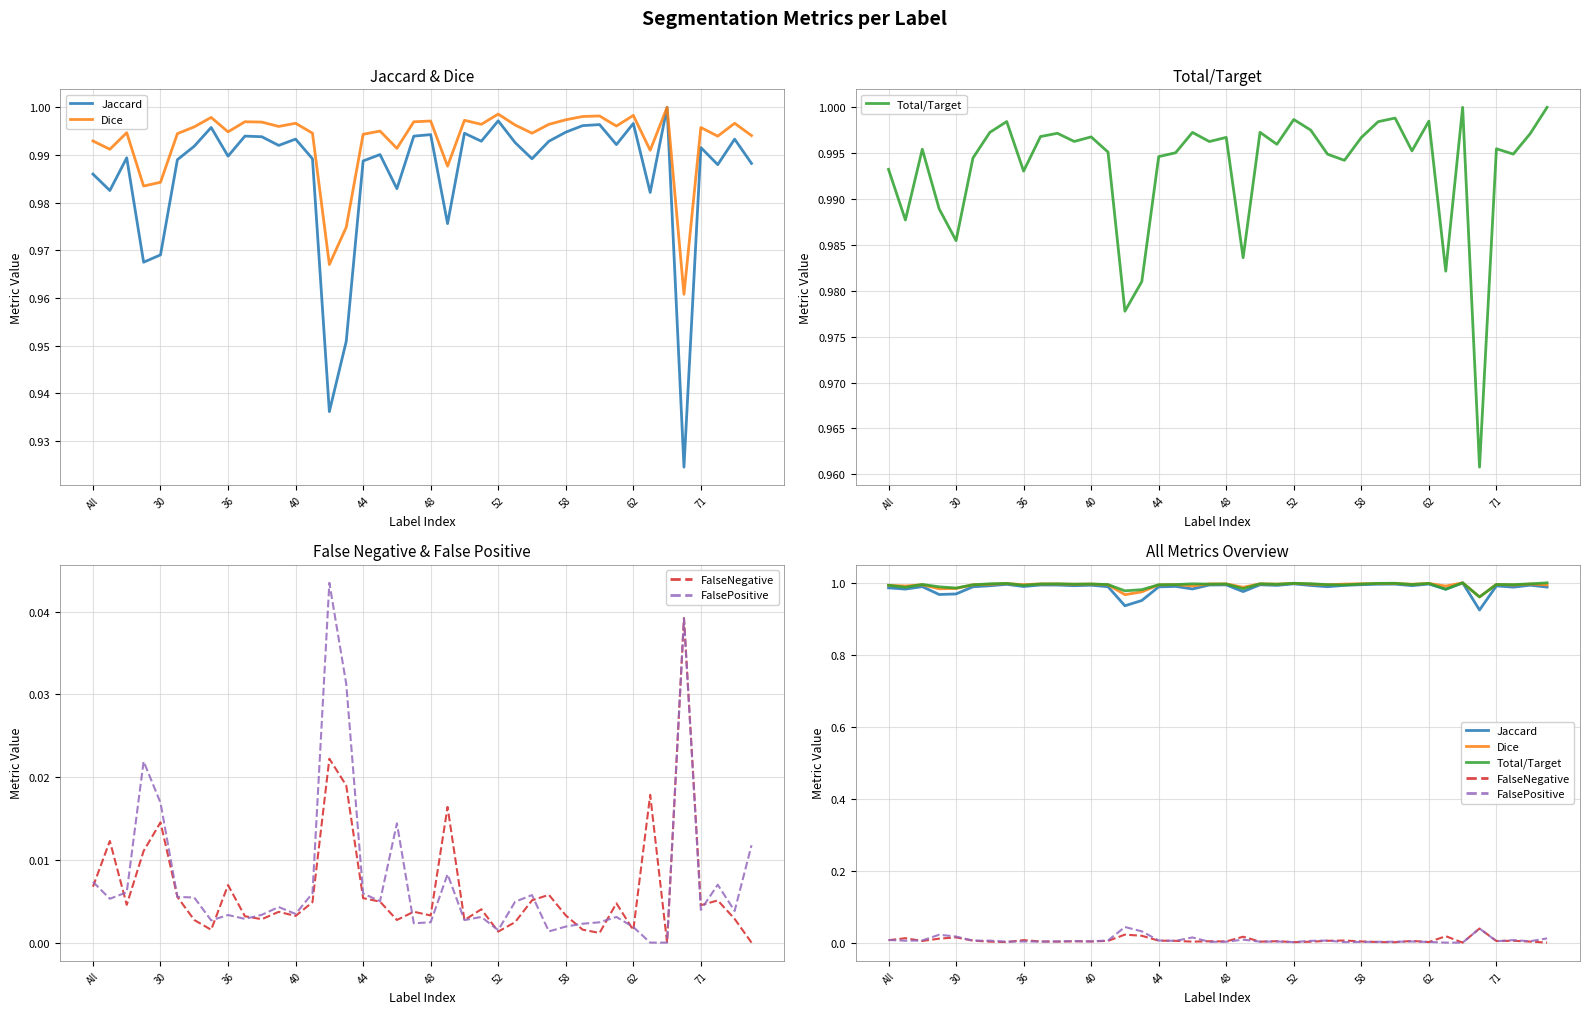

How many values in FalsePositive are above zero?

38